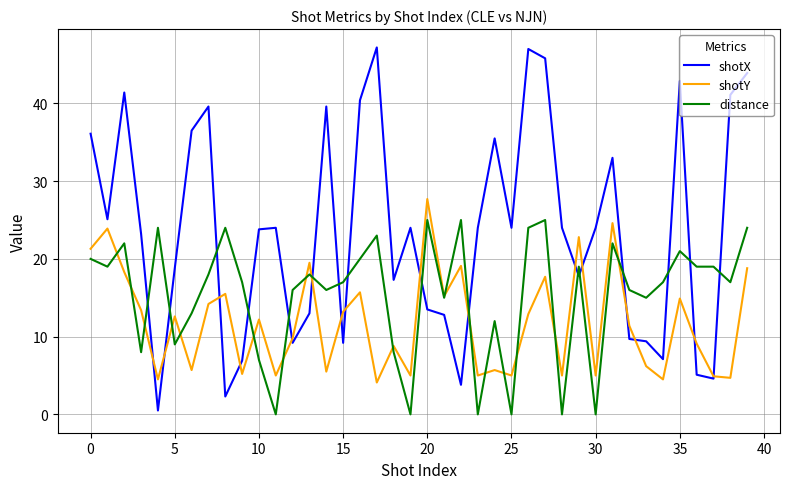

Which series has the largest total across all categories?

shotX